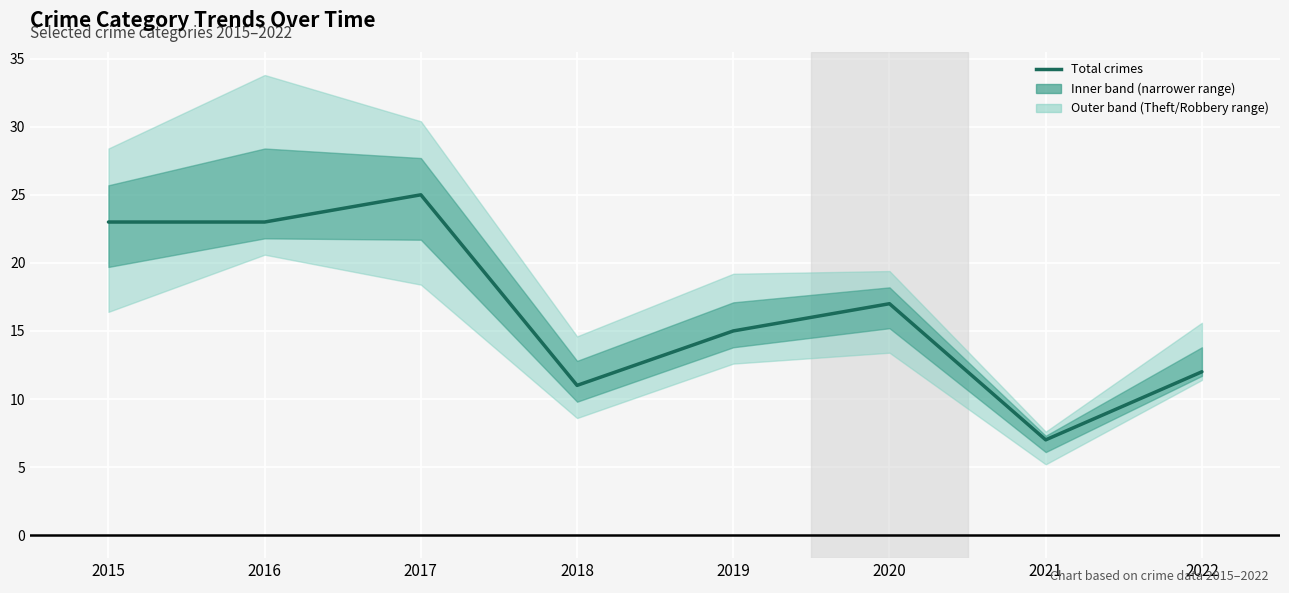

Reading left to right, what are all the values shown in this chart?

2015=23	2016=23	2017=25	2018=11	2019=15	2020=17	2021=7	2022=12